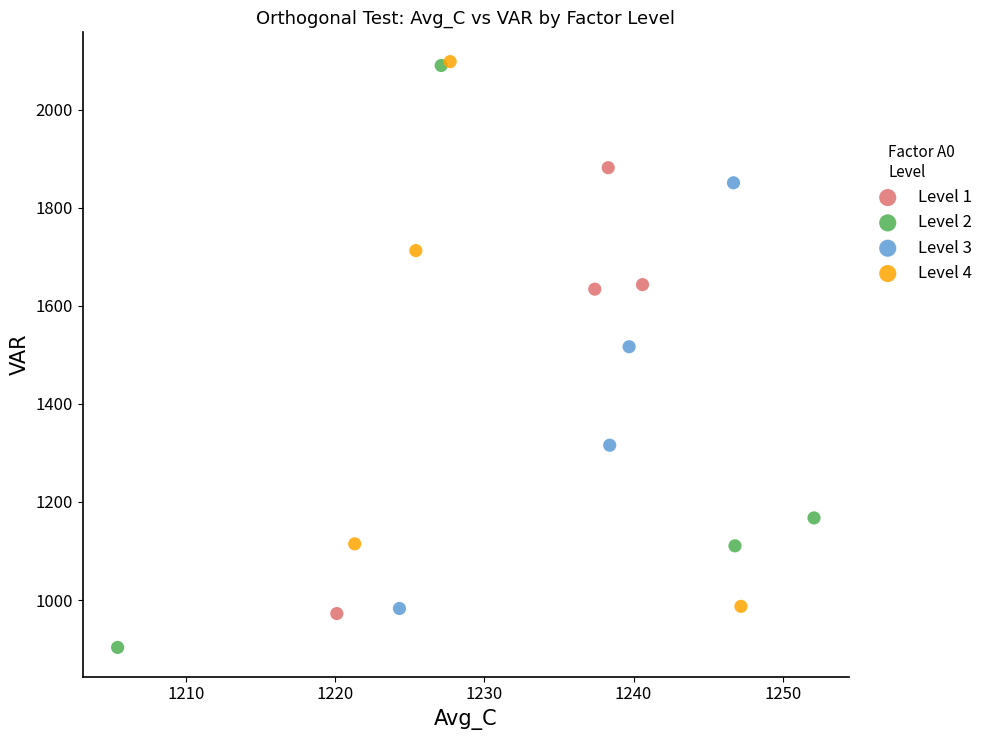

Which series contains the lowest Y value?

Level 2